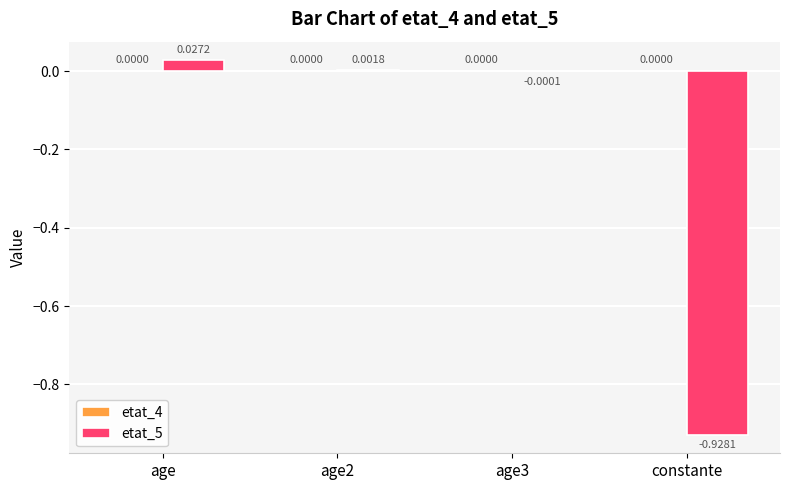

Are the bars horizontal?

No